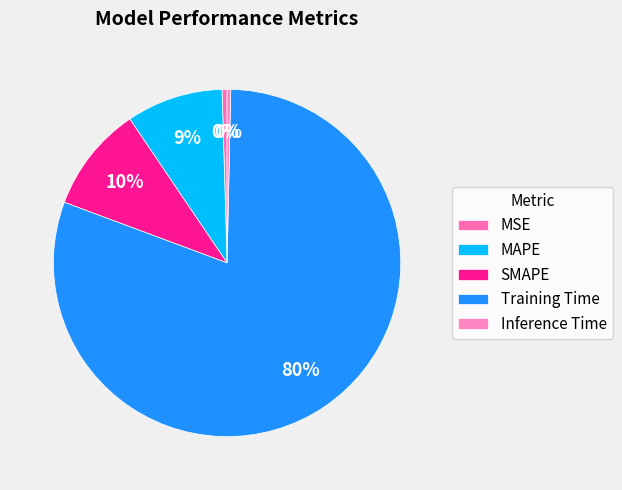

What is the largest slice in the pie chart?

Training Time